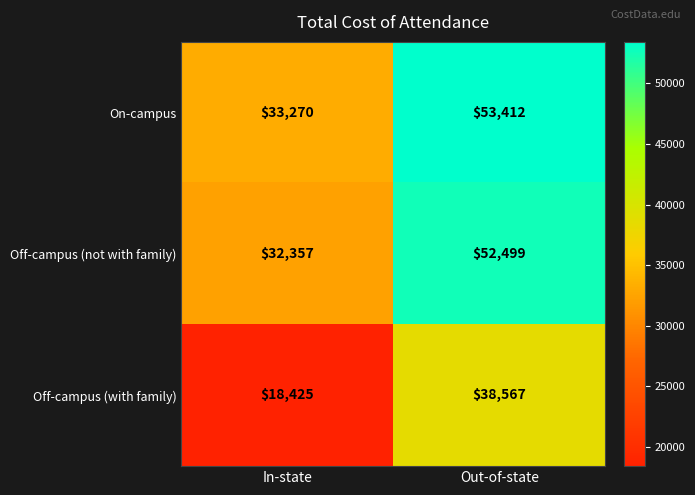

What is the total value across all series at In-state?

84052